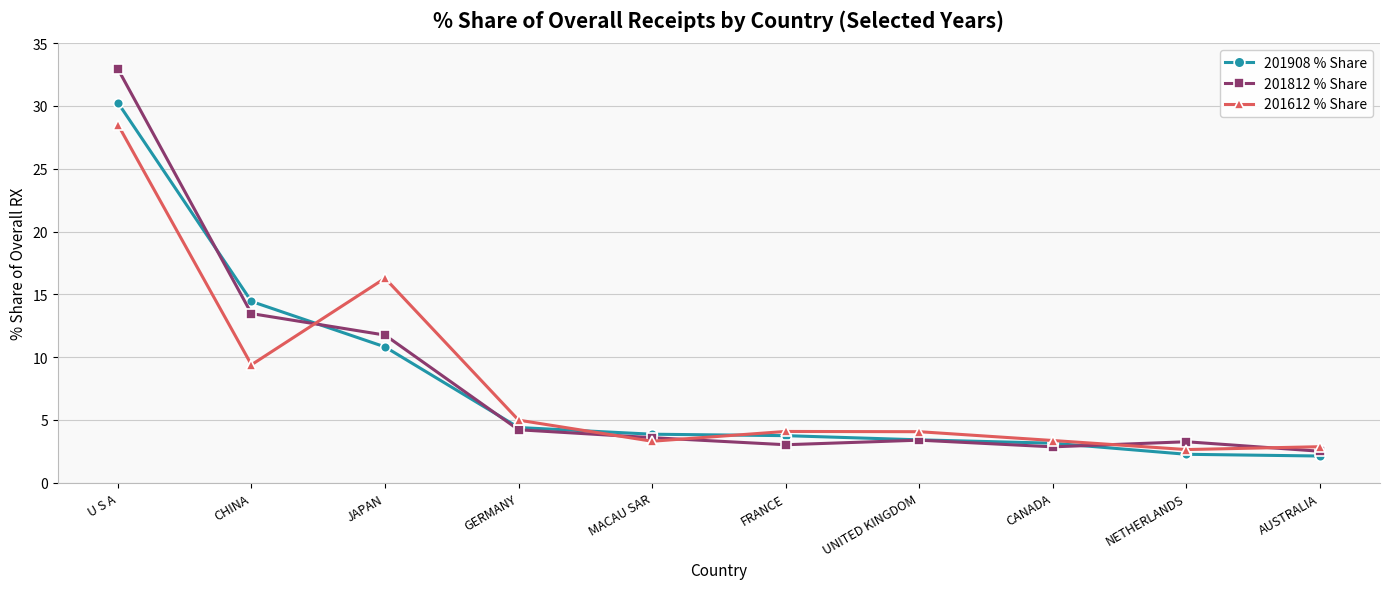

What is the maximum value shown in the chart?

32.9